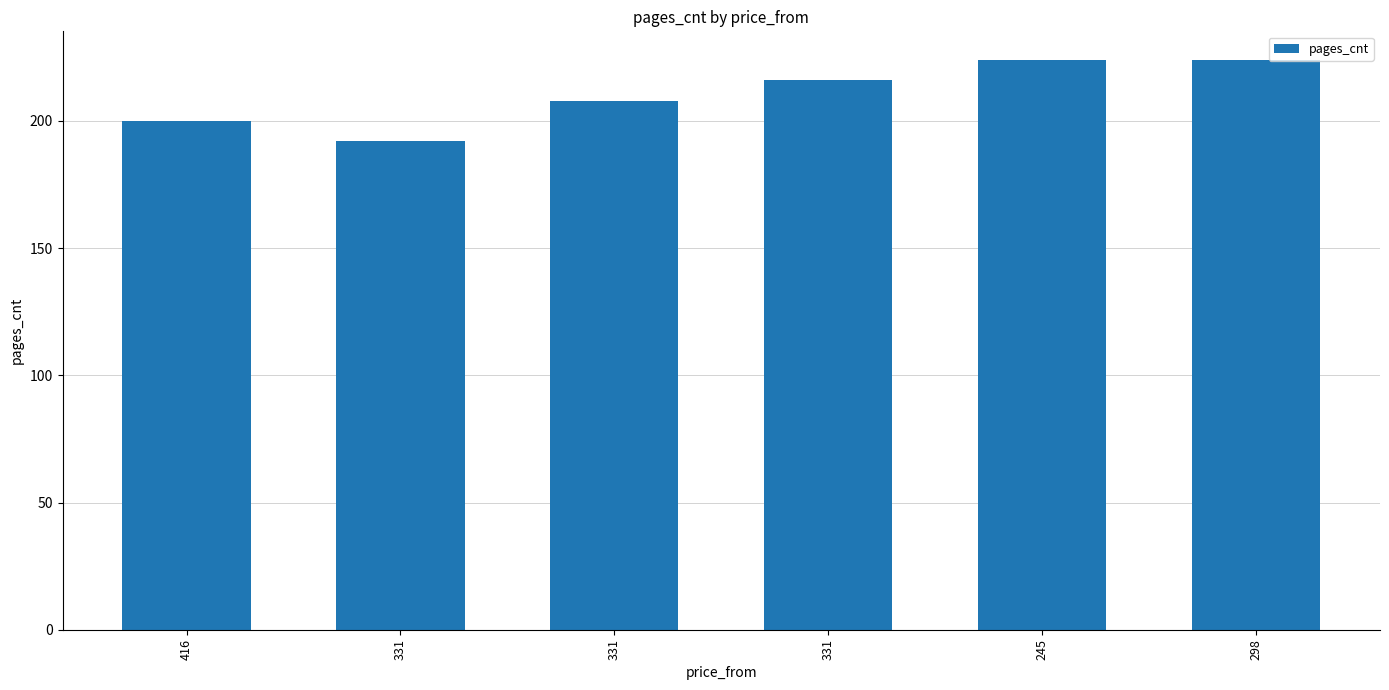

What is the ratio of the value at 331 to the value at 245?

1.0